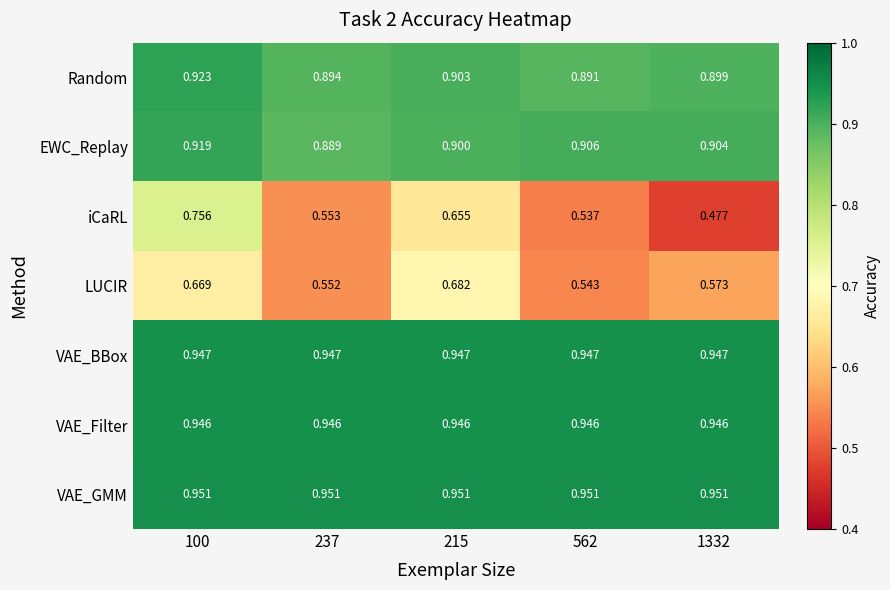

Is the value of VAE_GMM at 237 greater than the value of iCaRL at 237?

Yes